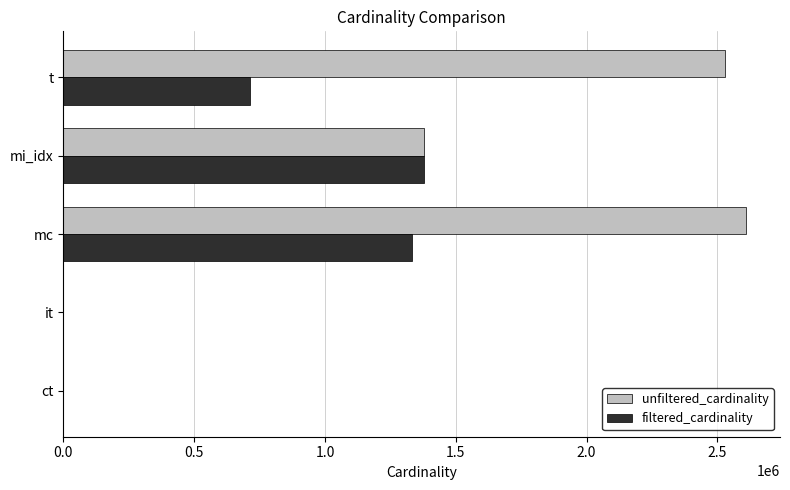

True or false: unfiltered_cardinality has a value of 1380035 at mi_idx.

True